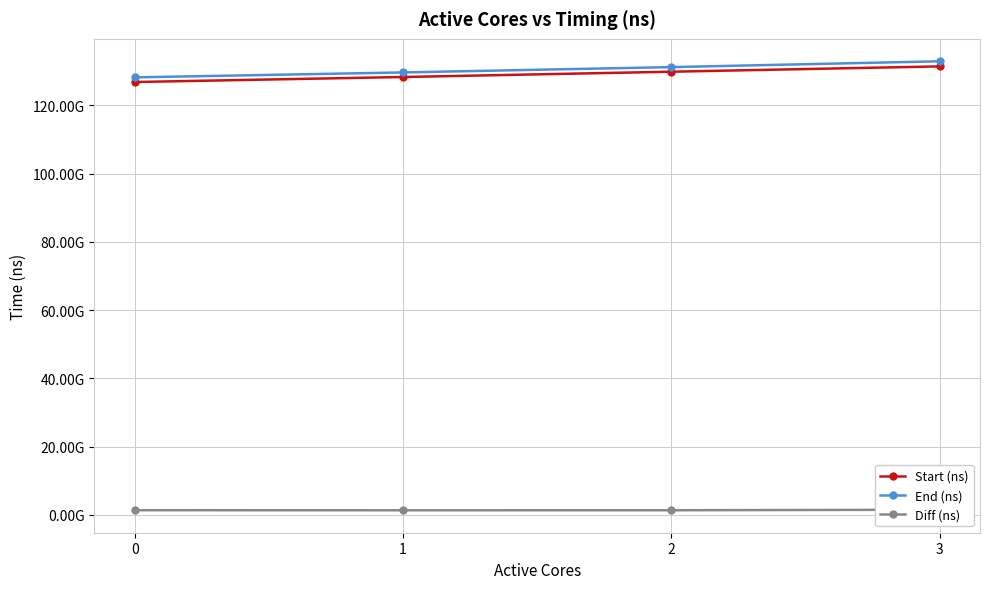

Is the value of Start (ns) at 3 greater than the value of End (ns) at 3?

No